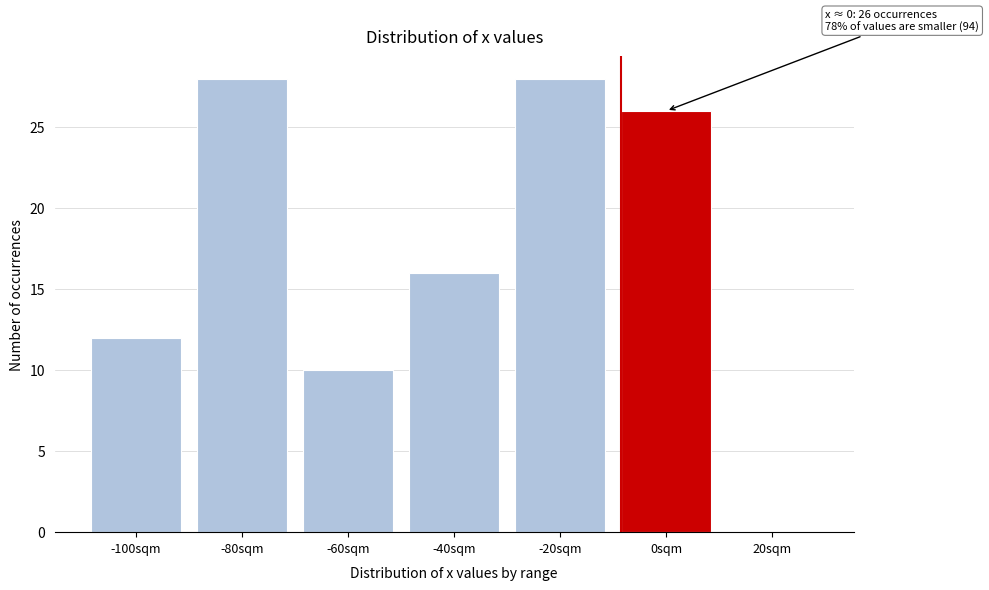

Reading left to right, transcribe all the data shown in this chart.

-100sqm=12	-80sqm=28	-60sqm=10	-40sqm=16	-20sqm=28	0sqm=26	20sqm=0